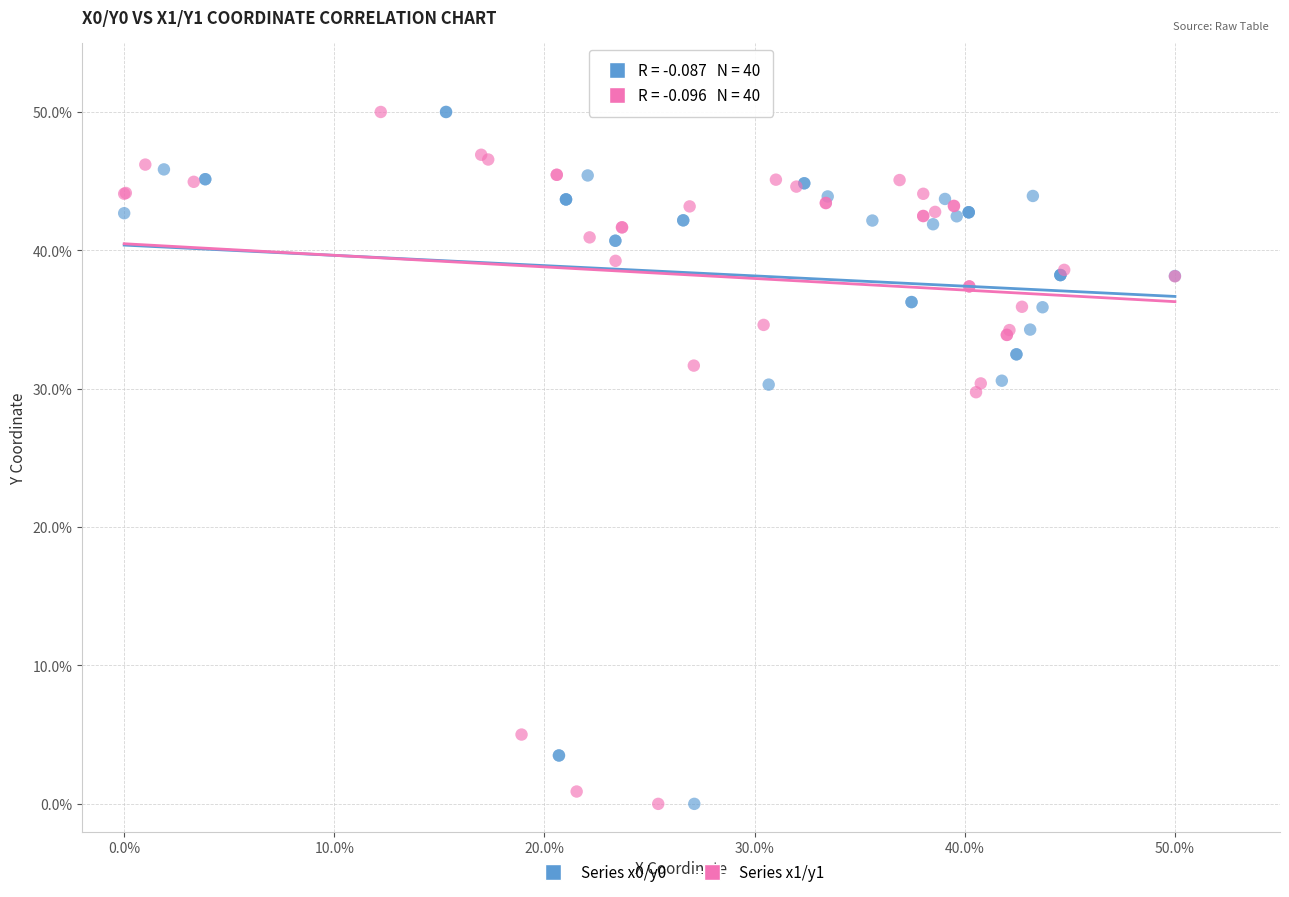

What are all the series names shown in the legend?

Series x0/y0, Series x1/y1